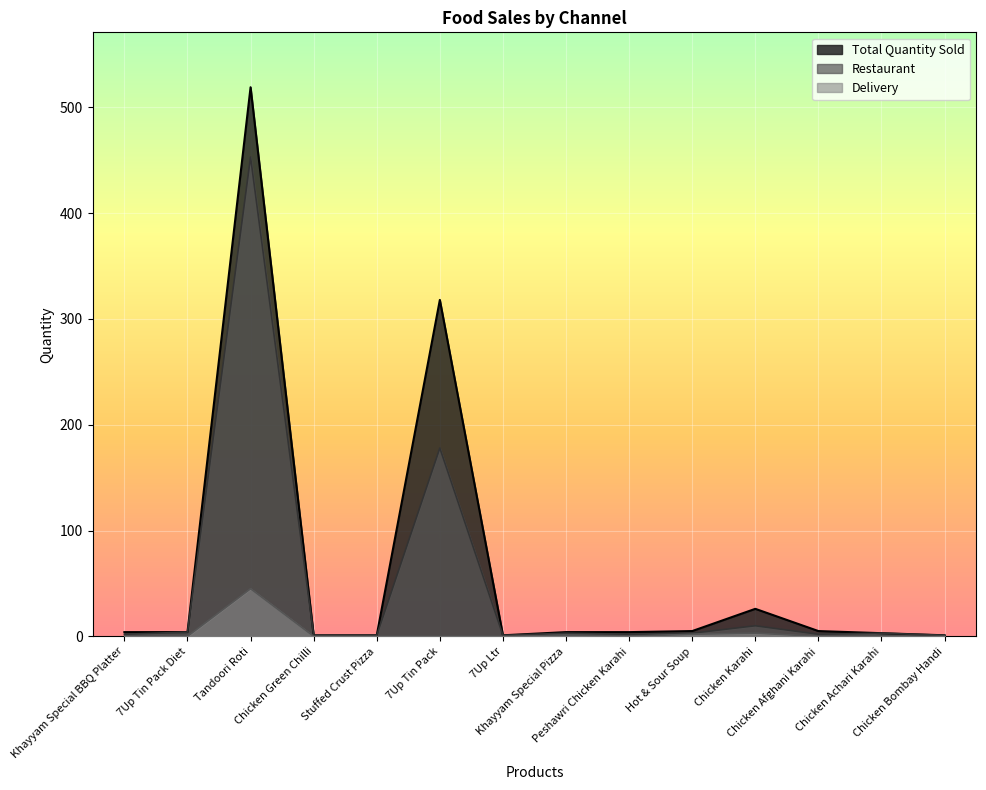

The value of Total Quantity Sold at 7Up Tin Pack is 318. True or false?

True